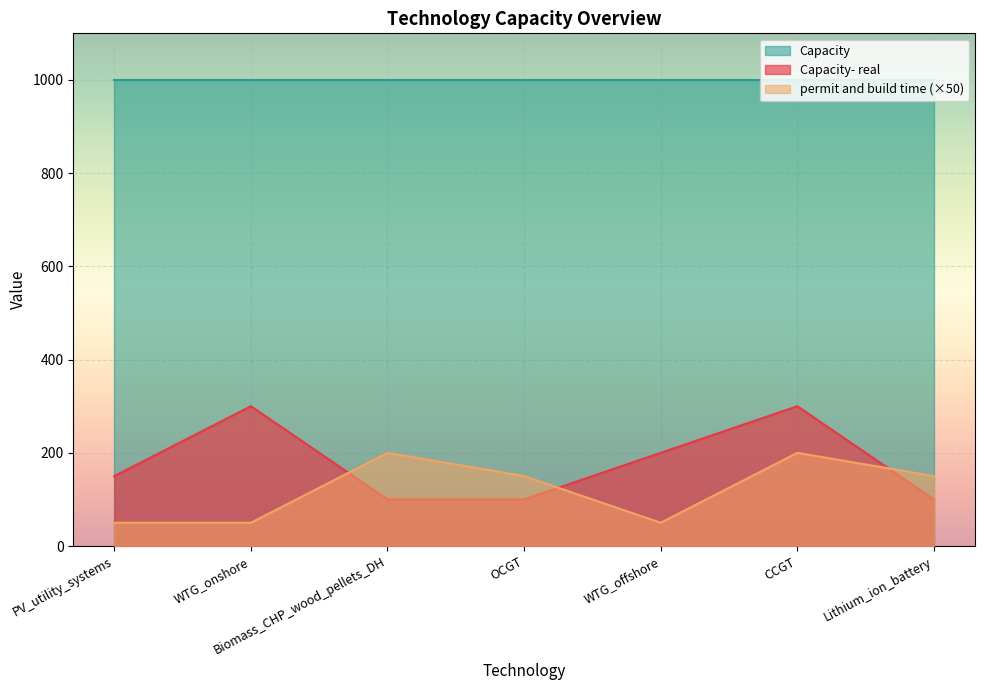

Where is permit and build time nearest to the value 125?

OCGT